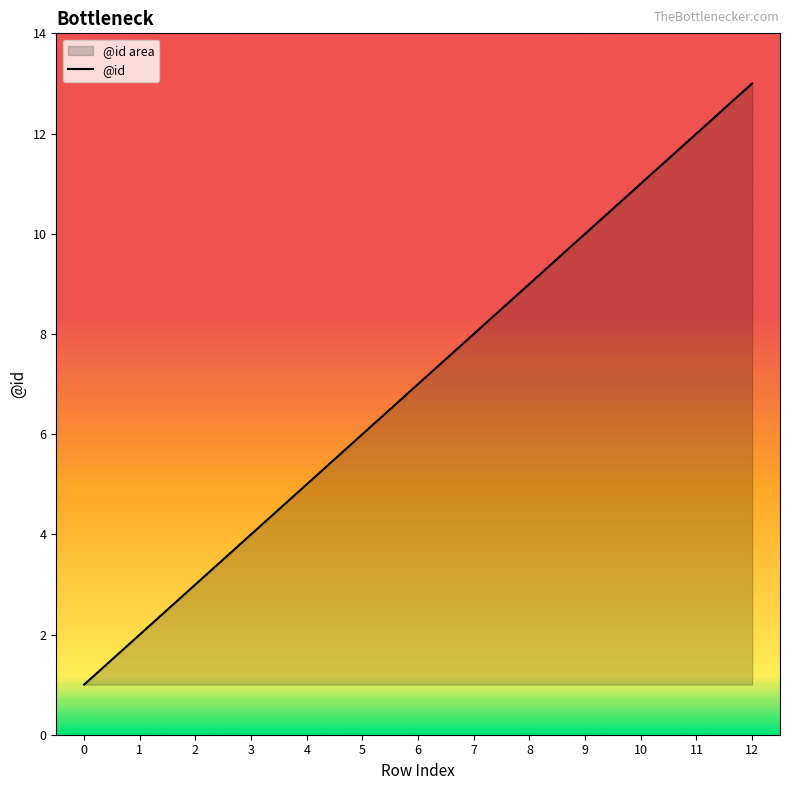

Reading left to right, transcribe all the data shown in this chart.

0=1	1=2	2=3	3=4	4=5	5=6	6=7	7=8	8=9	9=10	10=11	11=12	12=13